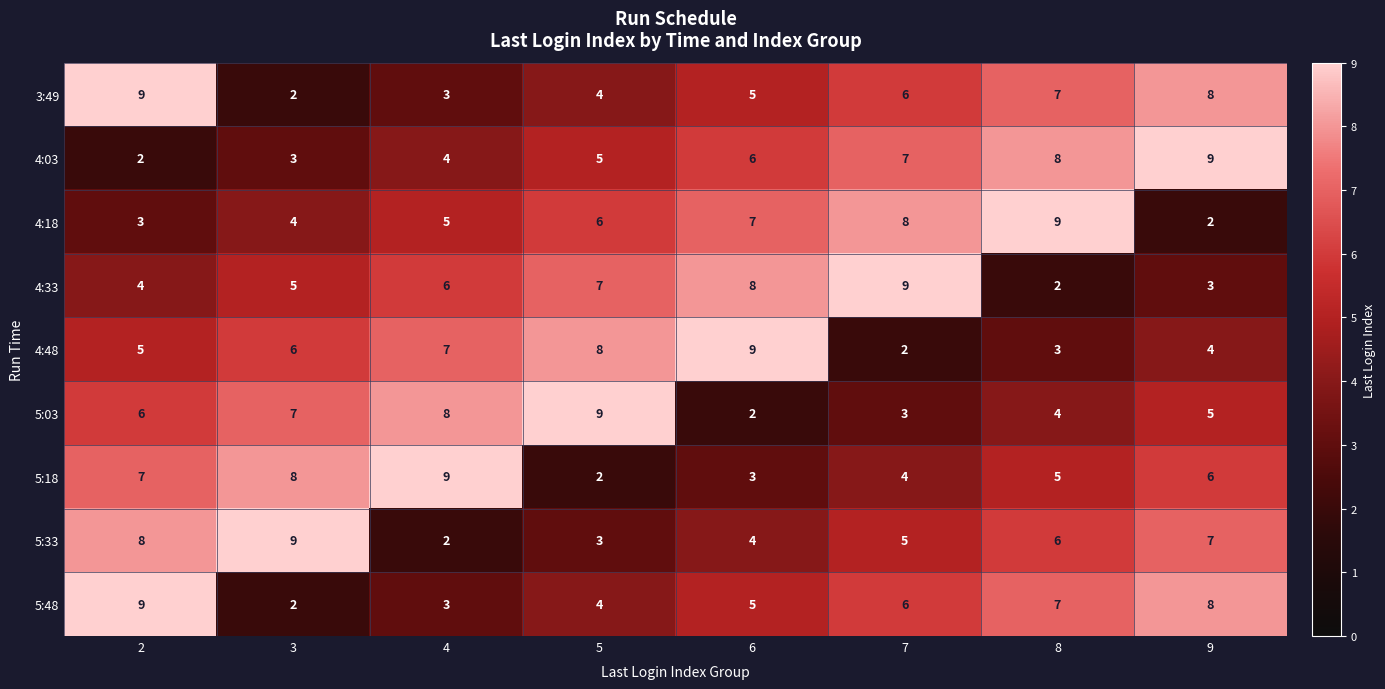

The 5:03 series shows 7 at 3. True or false?

True